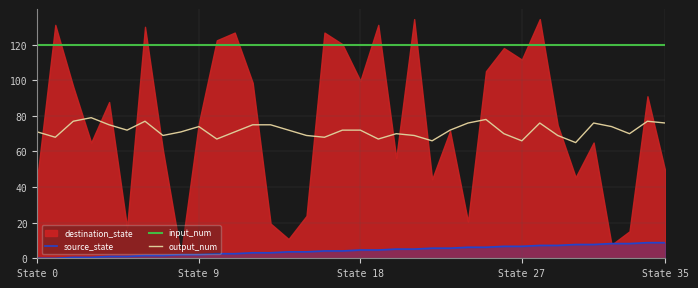

What is the maximum value for output_num?

79.0